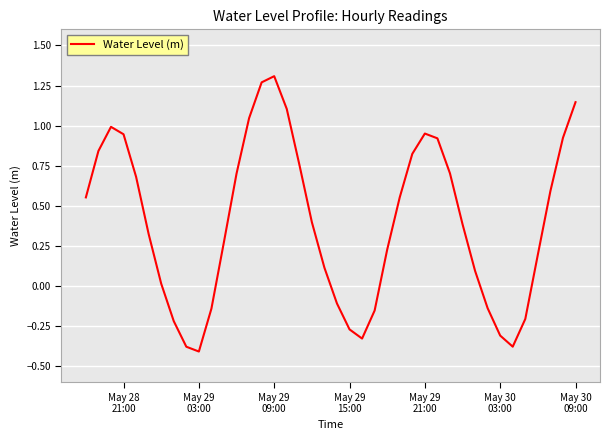

Is this an area chart (filled region under the line)?

No